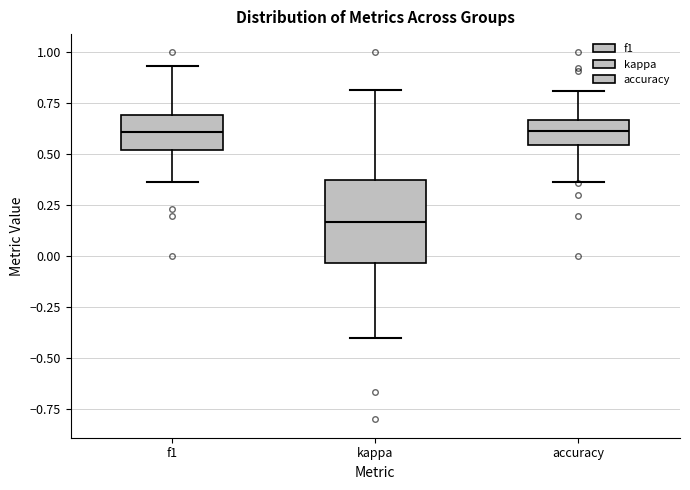

Which box is the tallest, from its lower edge to its upper edge?

kappa